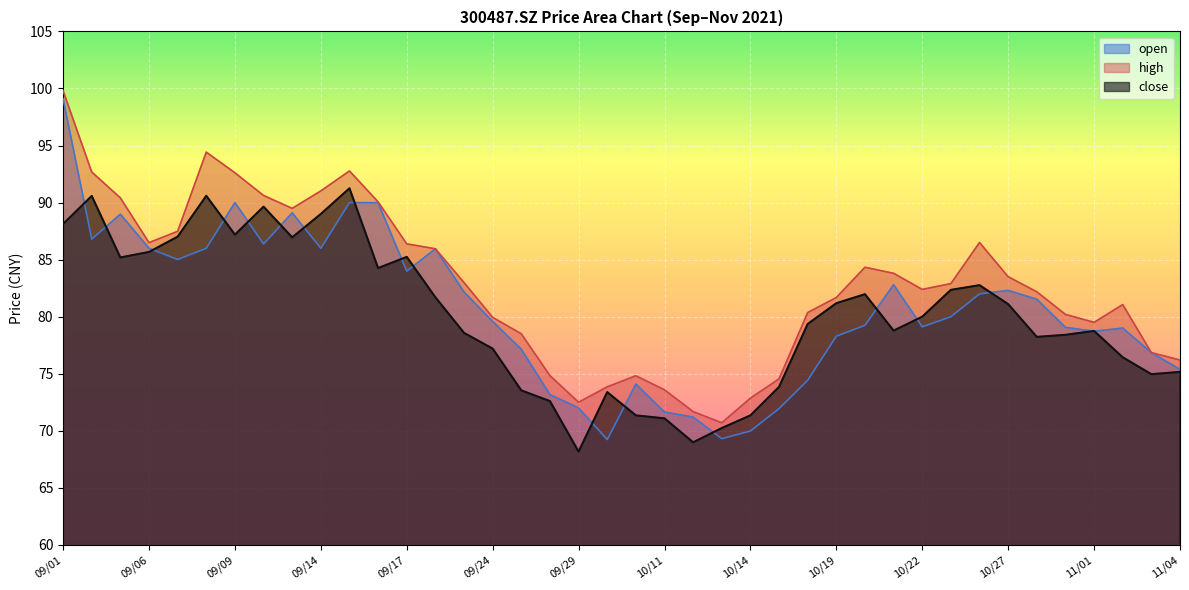

Which has a higher value, 09/22 or 10/14?

09/22